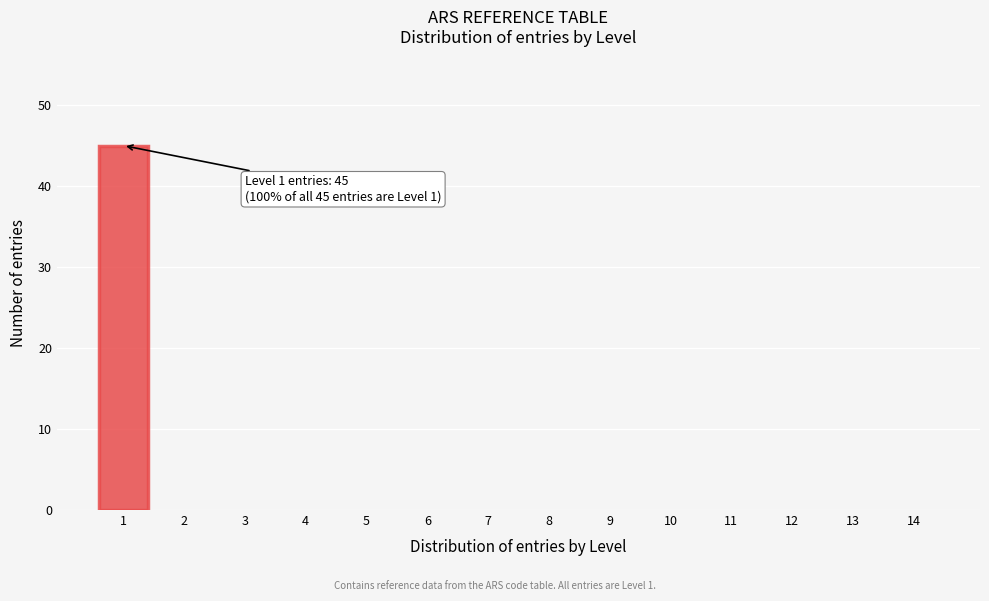

Reading left to right, transcribe all the data shown in this chart.

1=45	2=0	3=0	4=0	5=0	6=0	7=0	8=0	9=0	10=0	11=0	12=0	13=0	14=0